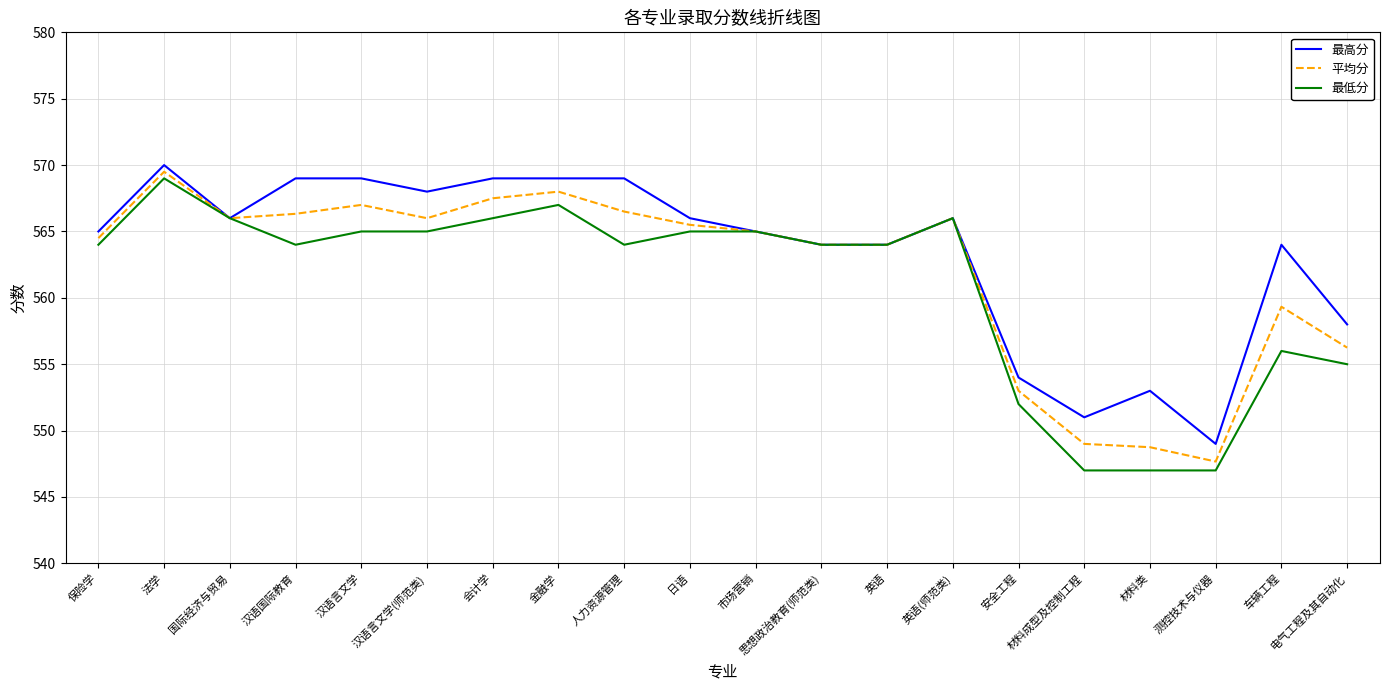

What position from the left is 材料成型及控制工程?

16